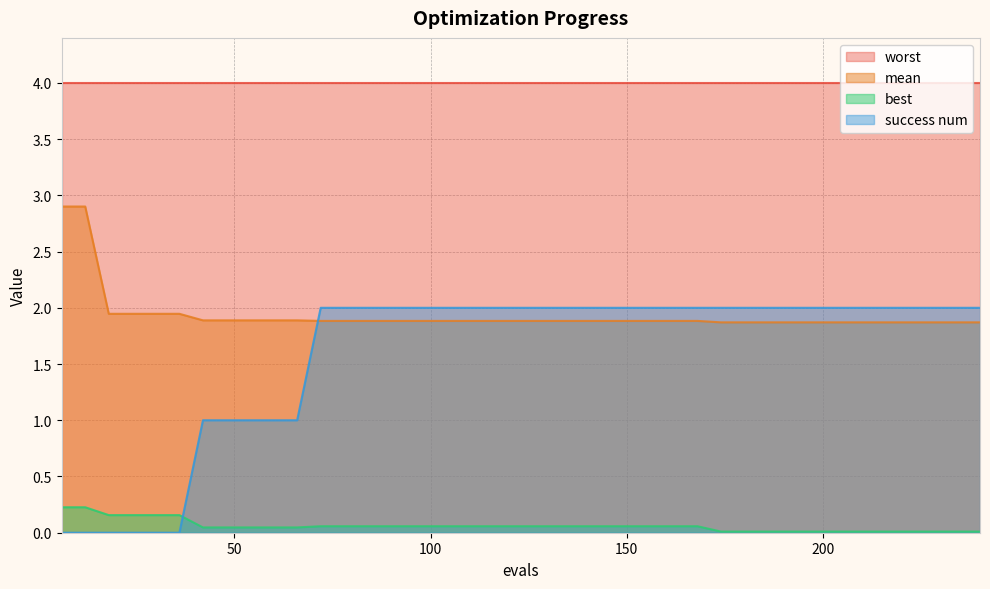

Rank the series by their maximum value, from lowest to highest.

best, success num, mean, worst